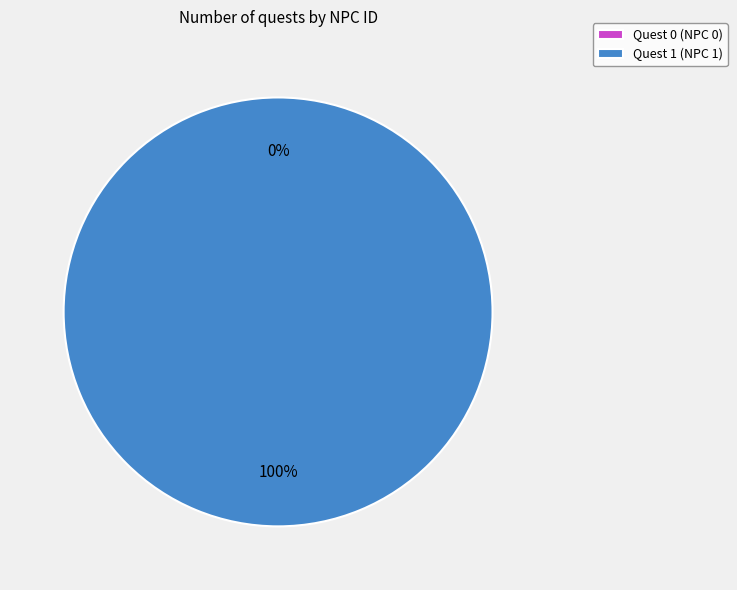

The Quest 0 (NPC 0) slice represents 0% of the pie. True or false?

True